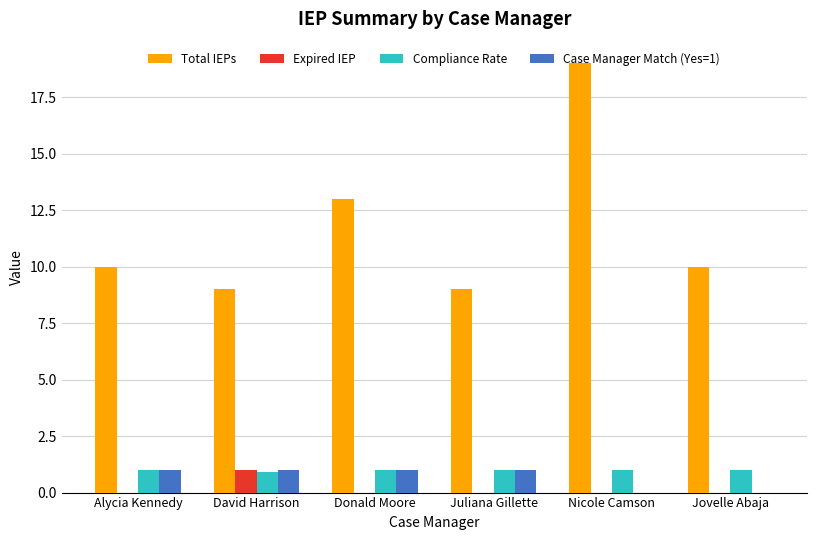

What is the total value across all series at Nicole Camson?

20.0